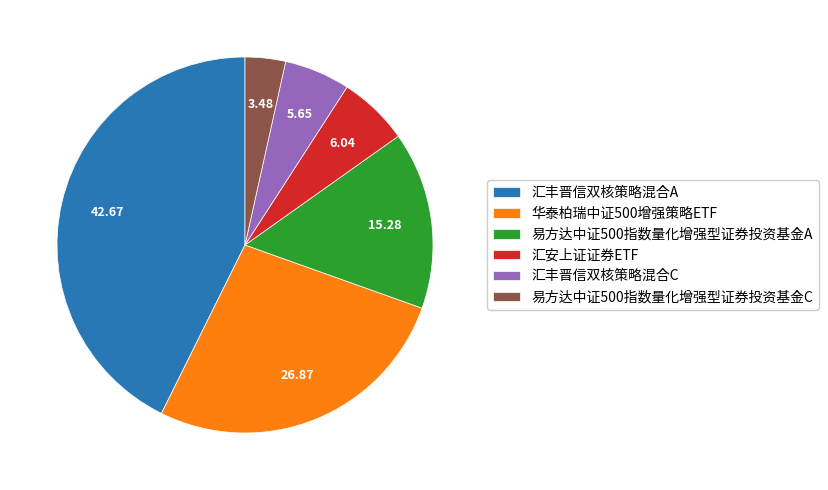

Which category has the biggest portion of the pie?

汇丰晋信双核策略混合A